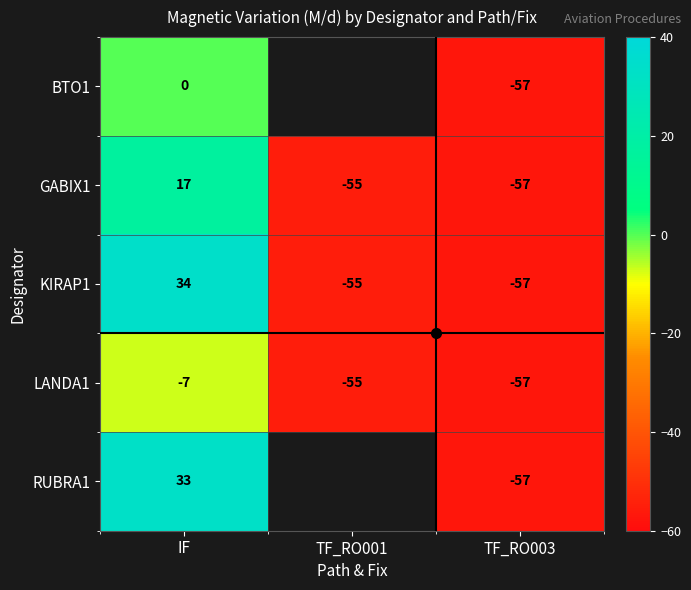

What value does the LANDA1 series have at TF_RO003?

-57.0